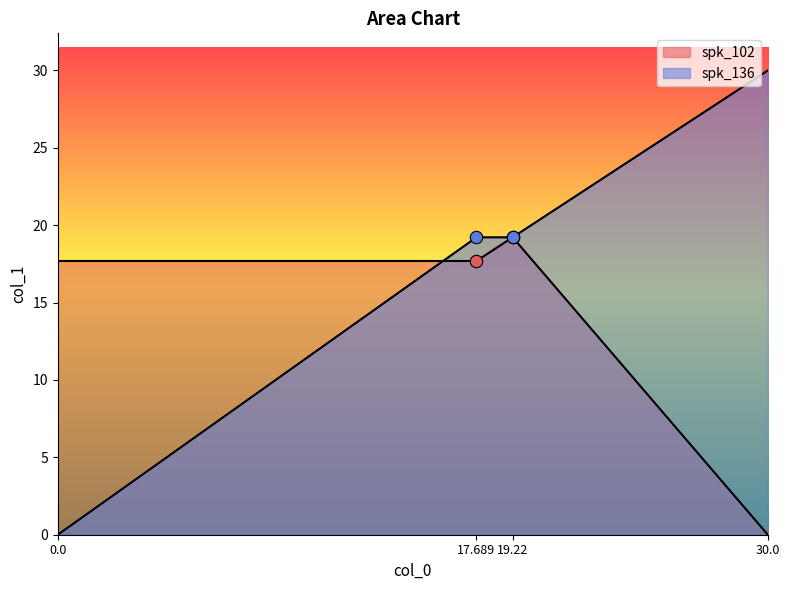

What are all the series names shown in the legend?

spk_102, spk_136